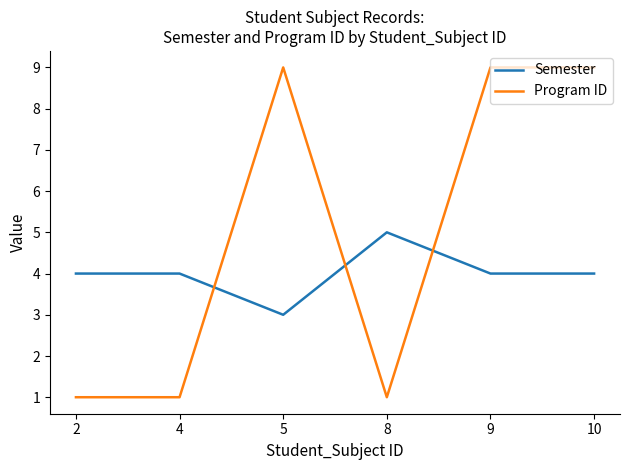

What is the difference between the maximum and minimum values in the Program ID series?

8